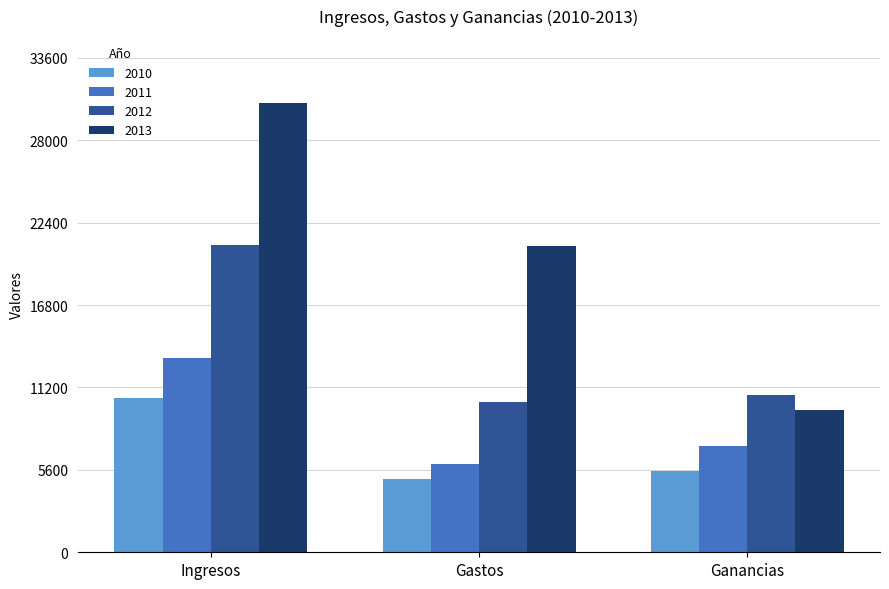

Where is 2013 nearest to the value 20100?

Gastos